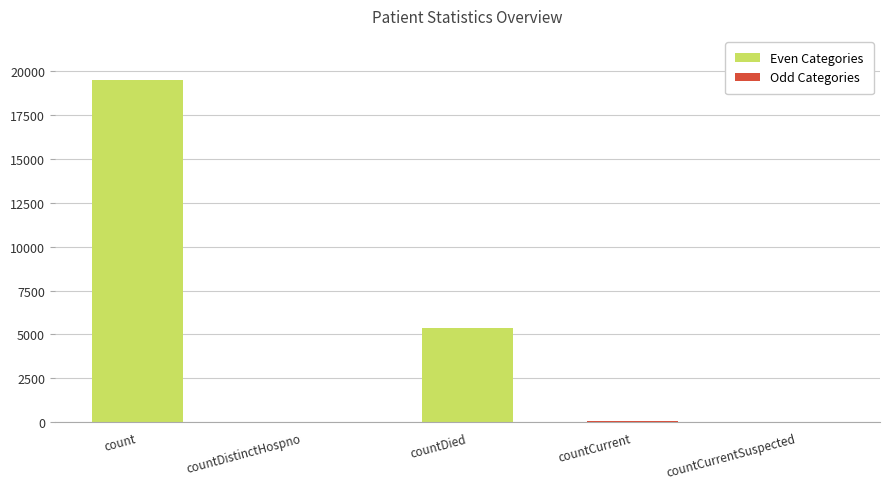

What is the maximum value shown in the chart?

19466